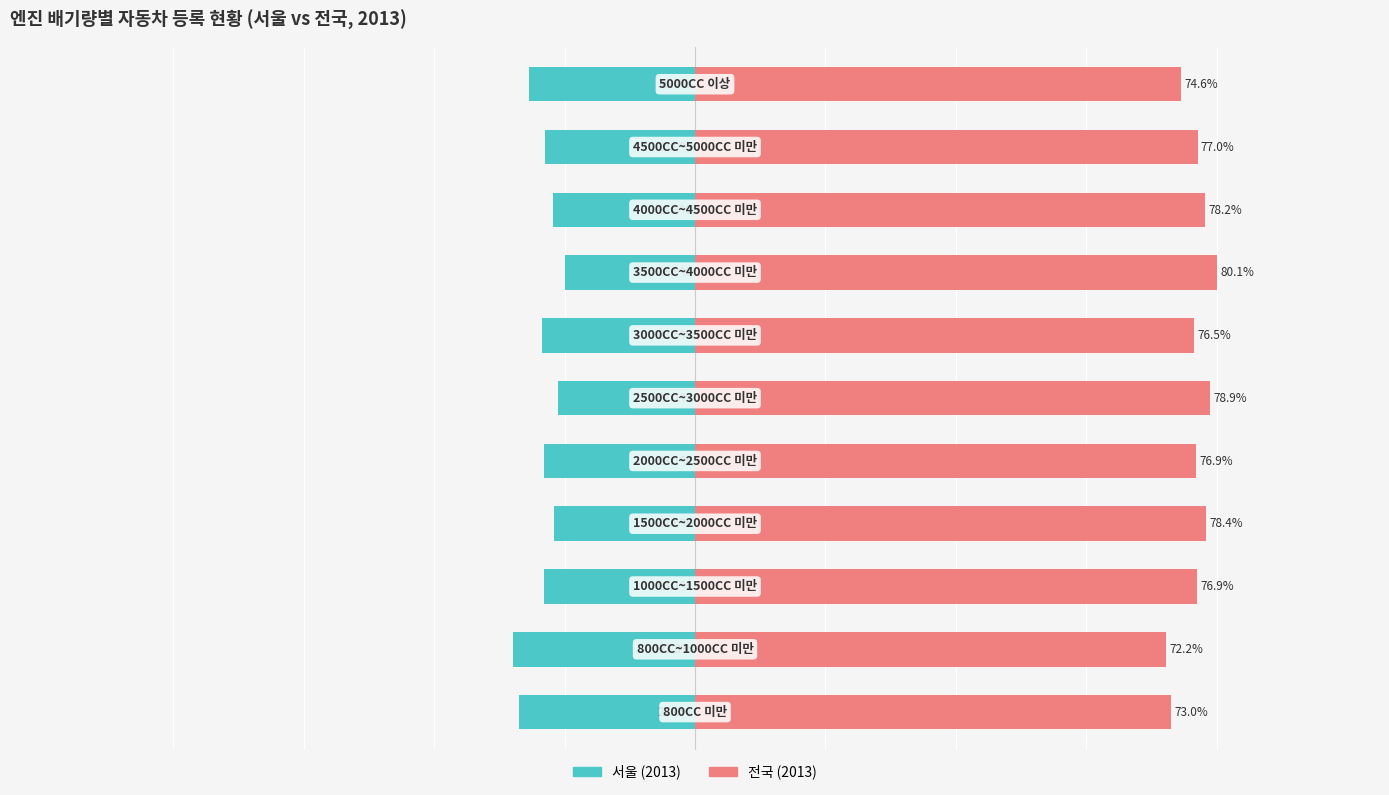

At how many categories does at least one series exceed 33?

11